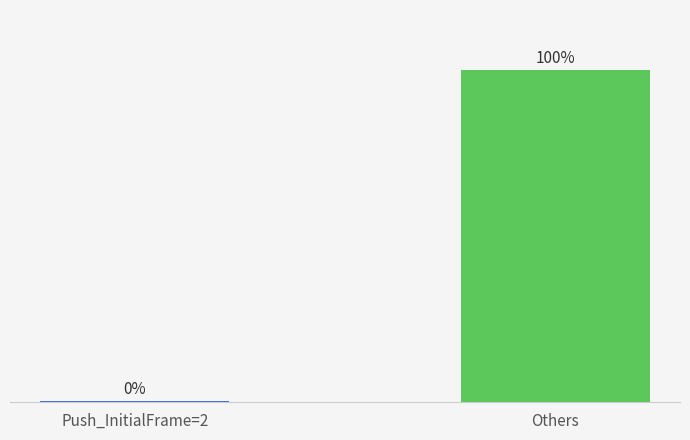

Which has a higher value, Others or Push_InitialFrame=2?

Others